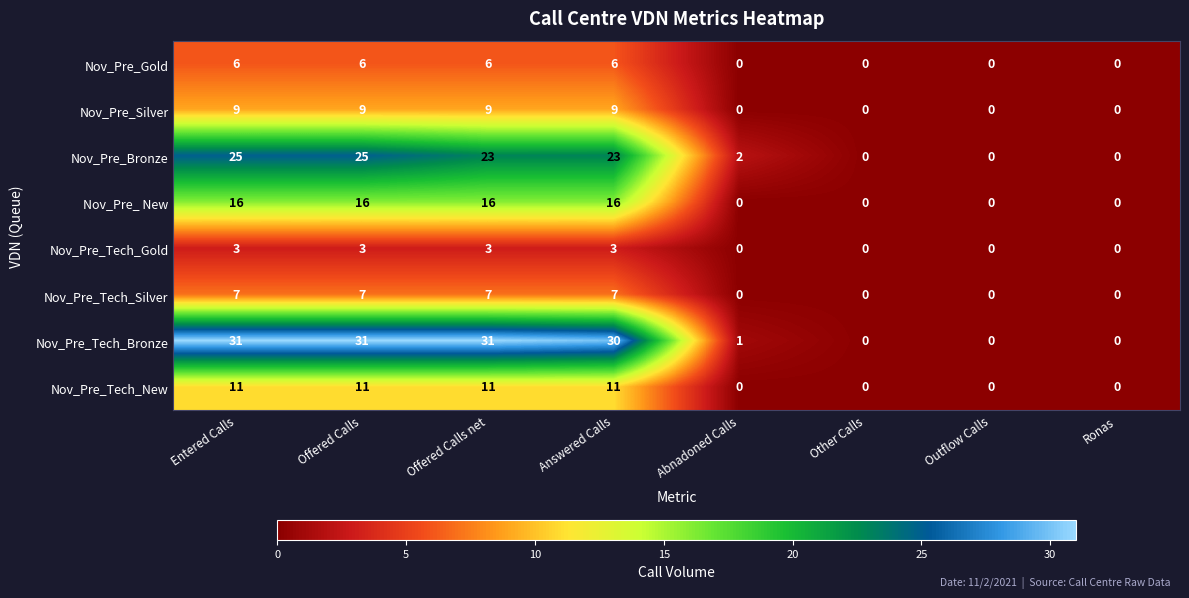

Rank the series by their maximum value, from highest to lowest.

Nov_Pre_Tech_Bronze, Nov_Pre_Bronze, Nov_Pre_ New, Nov_Pre_Tech_New, Nov_Pre_Silver, Nov_Pre_Tech_Silver, Nov_Pre_Gold, Nov_Pre_Tech_Gold